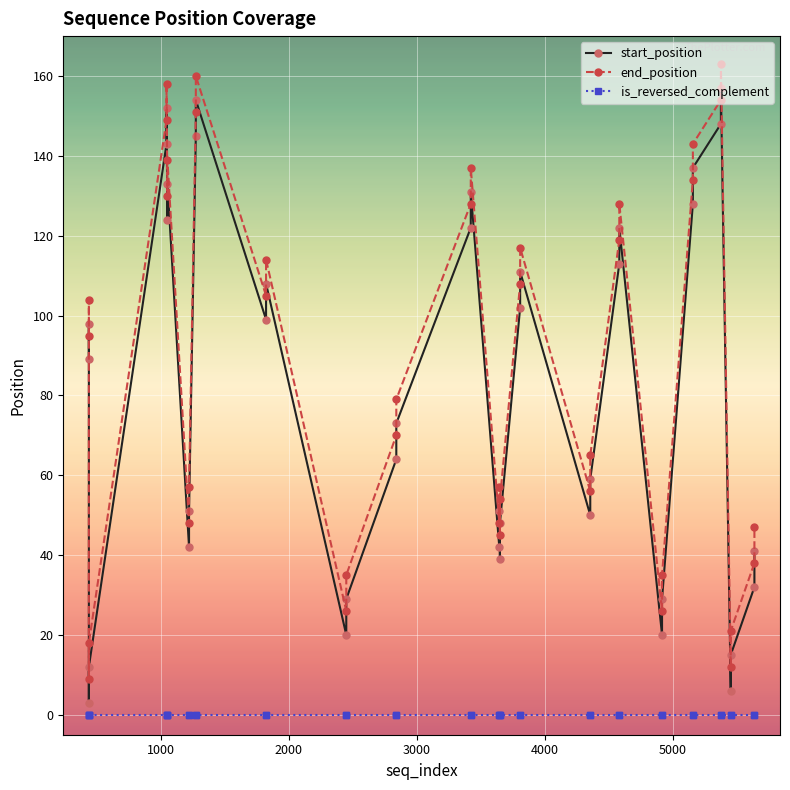

Is the value of end_position at 21 greater than the value of is_reversed_complement at 23?

Yes